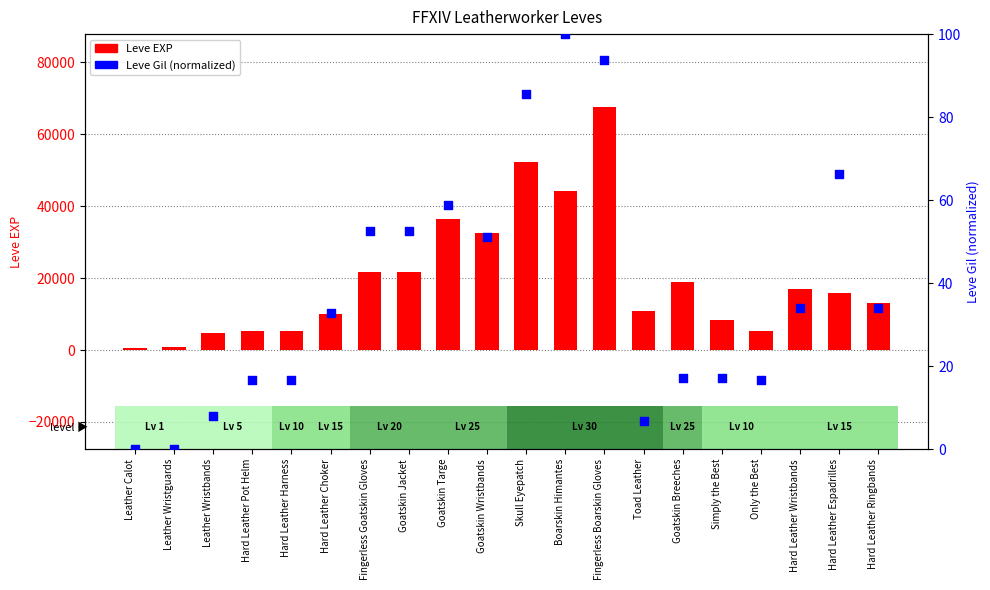

Which series has the largest total across all categories?

Leve EXP